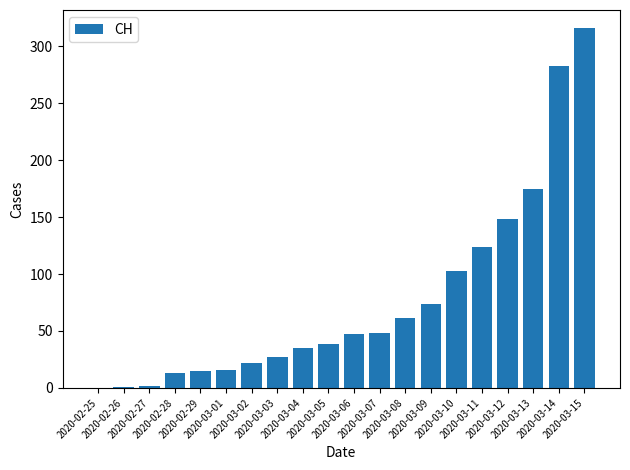

What is the sum of all values?

1549